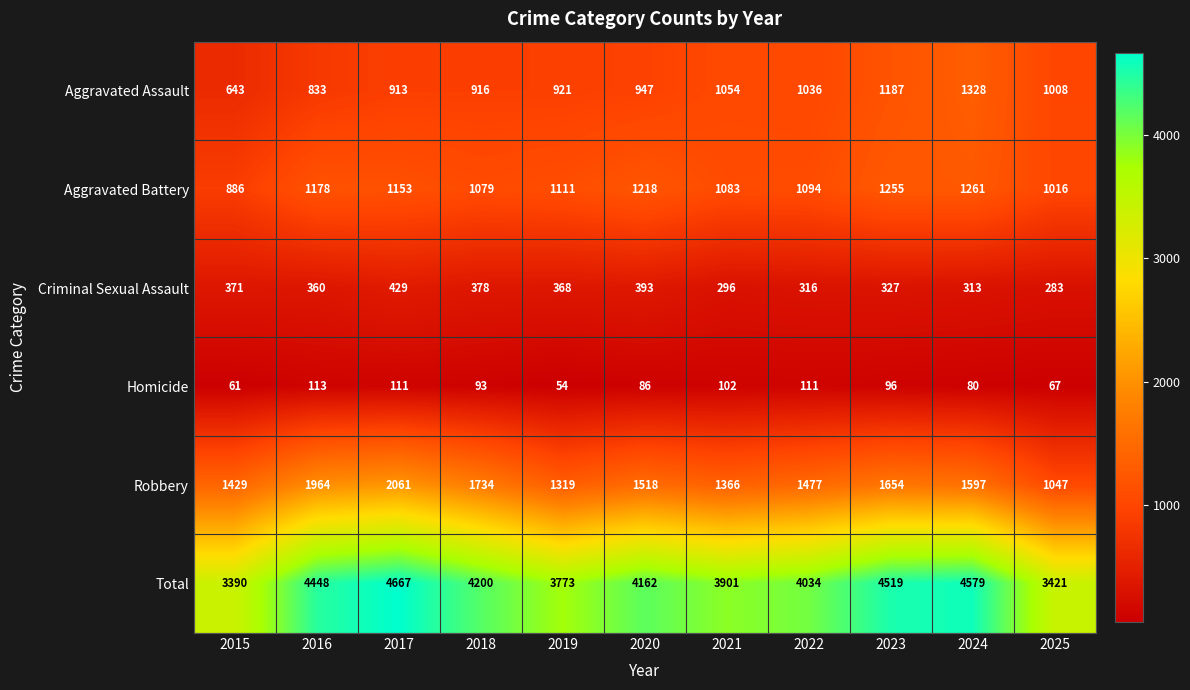

At which category is the sum across all series the highest?

2017